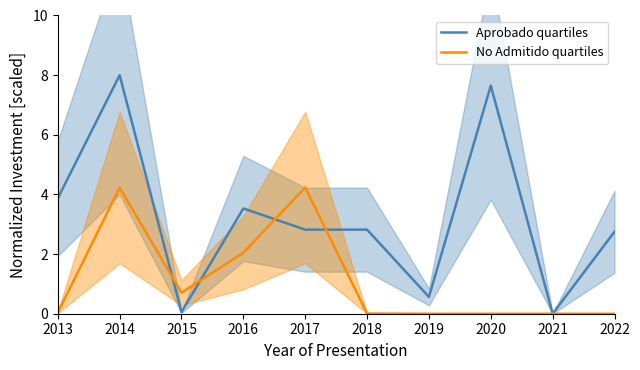

At how many categories does at least one series exceed 1?

7